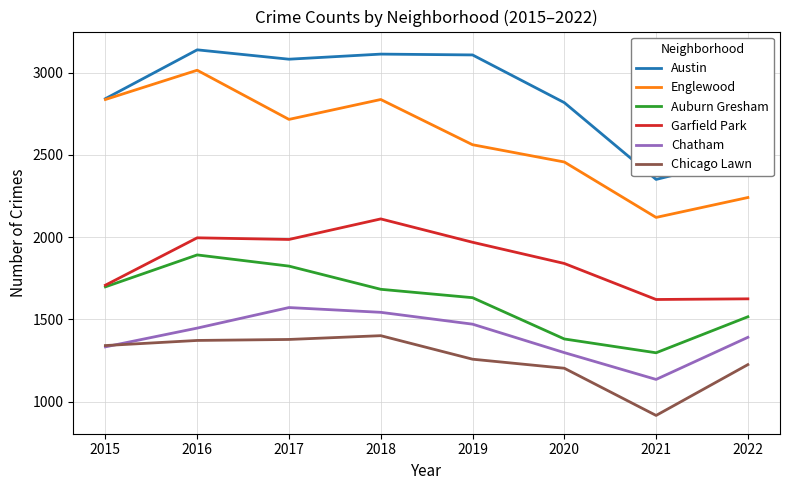

What are all the series names shown in the legend?

Austin, Englewood, Auburn Gresham, Garfield Park, Chatham, Chicago Lawn